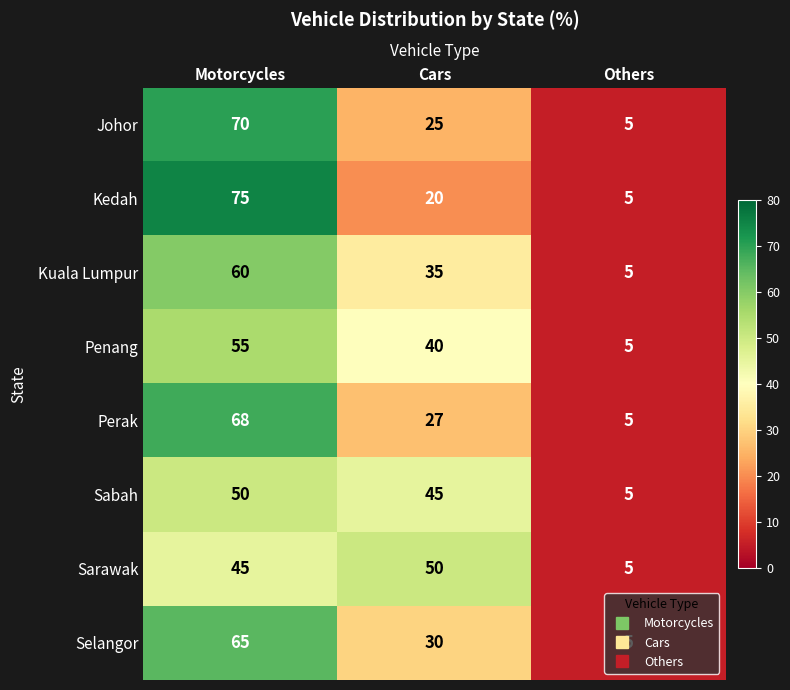

Is it true that Johor equals 22 at Motorcycles?

False